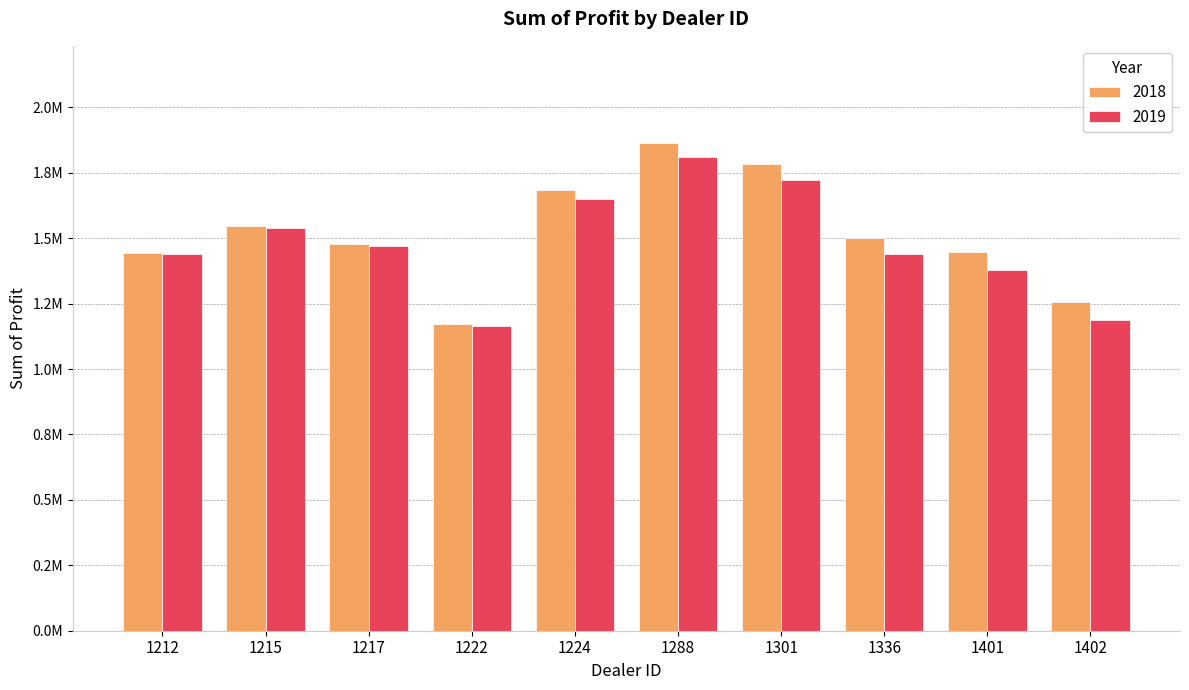

The 2018 series shows 1448764.8 at 1401. True or false?

True